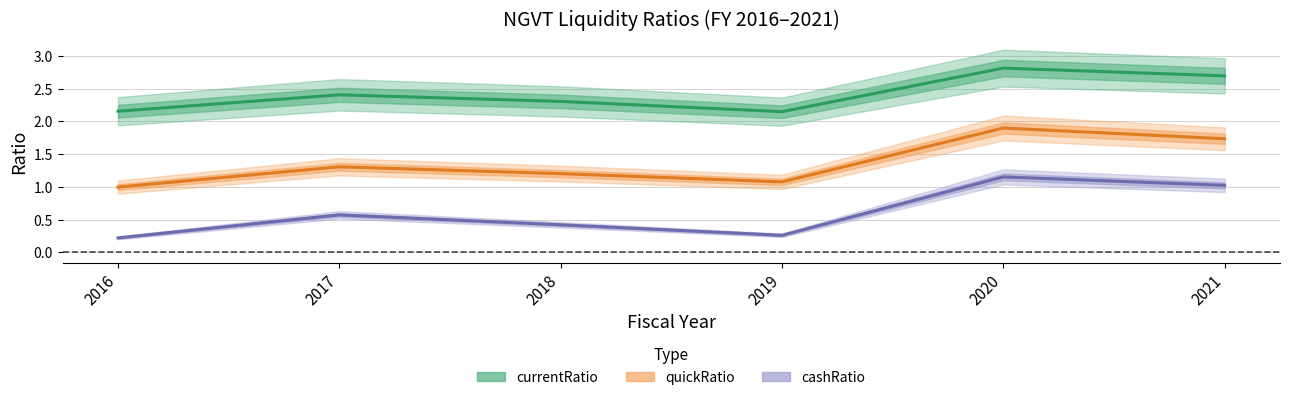

What is the total value across all series at 2020?

5.9